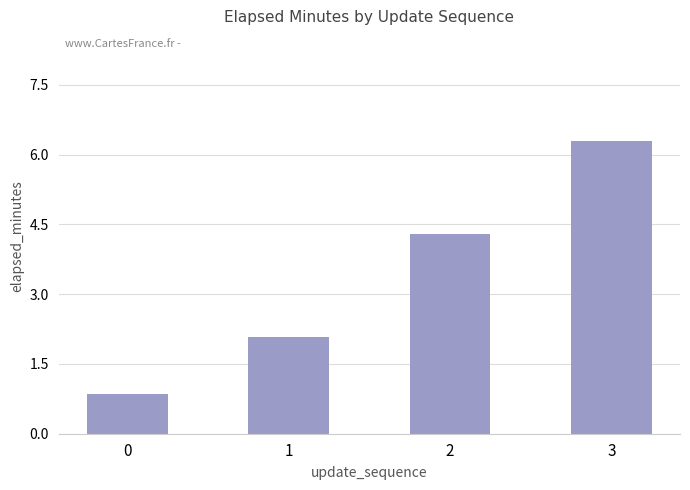

What is the average value?

3.4